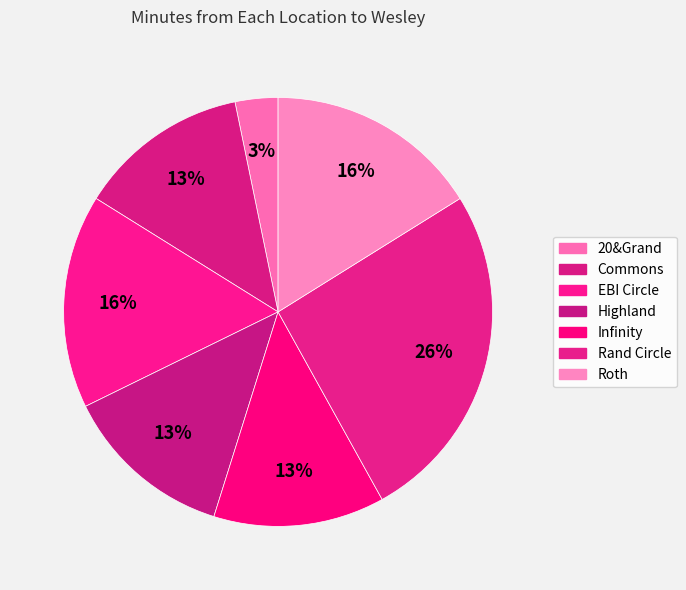

To the nearest percent, what portion does Infinity represent?

13%